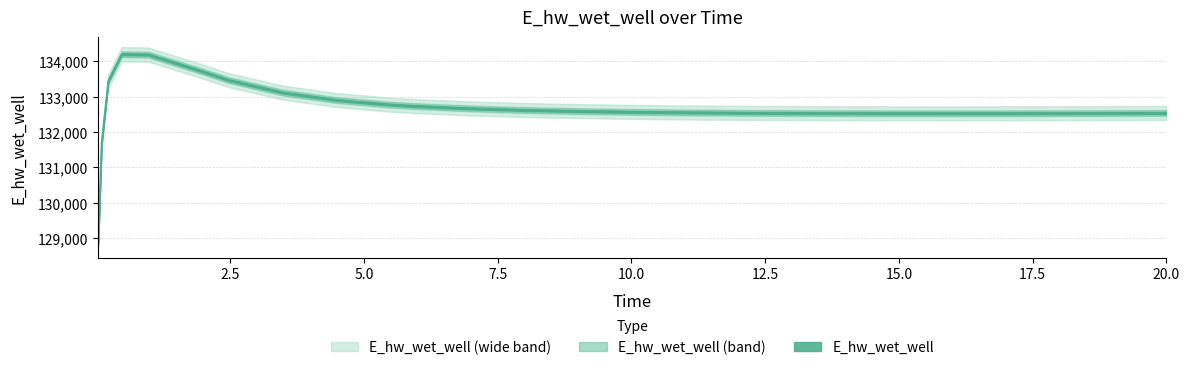

How many lines are shown in the chart?

1